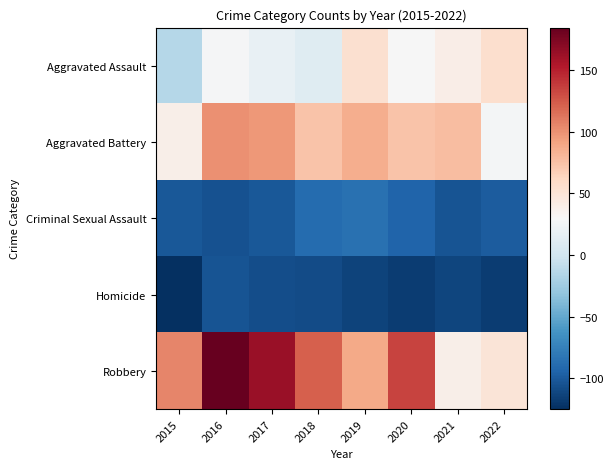

How many data points does each series have?

8